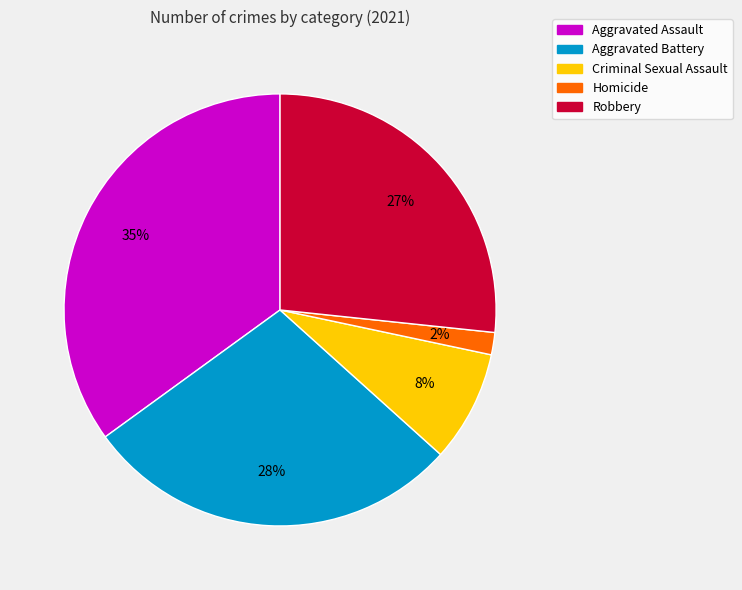

True or false: Aggravated Assault accounts for 35% of the total.

True